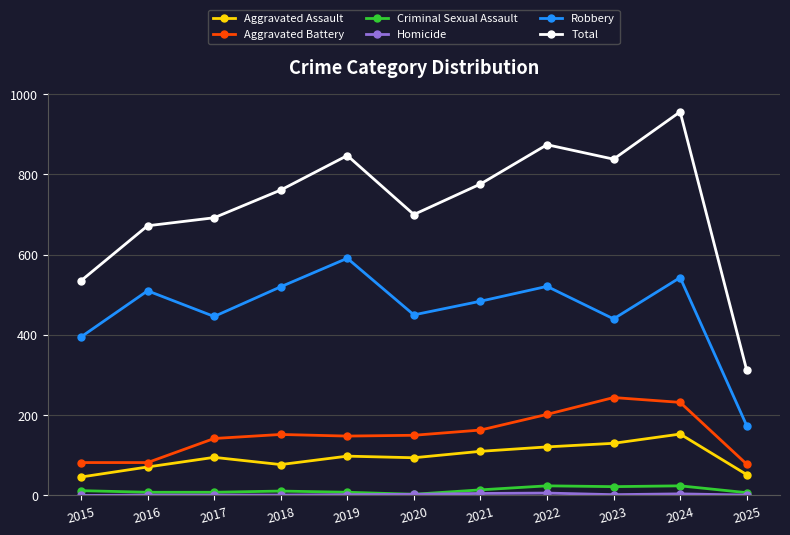

What is the value of the Aggravated Battery point at the 3rd from the left?

142